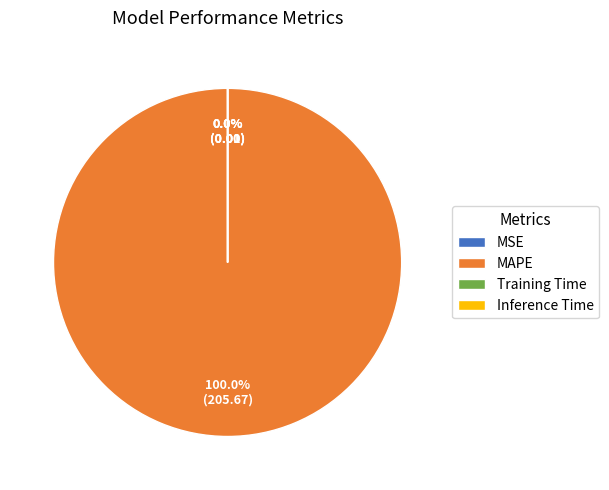

To the nearest percent, what portion does MAPE represent?

100%